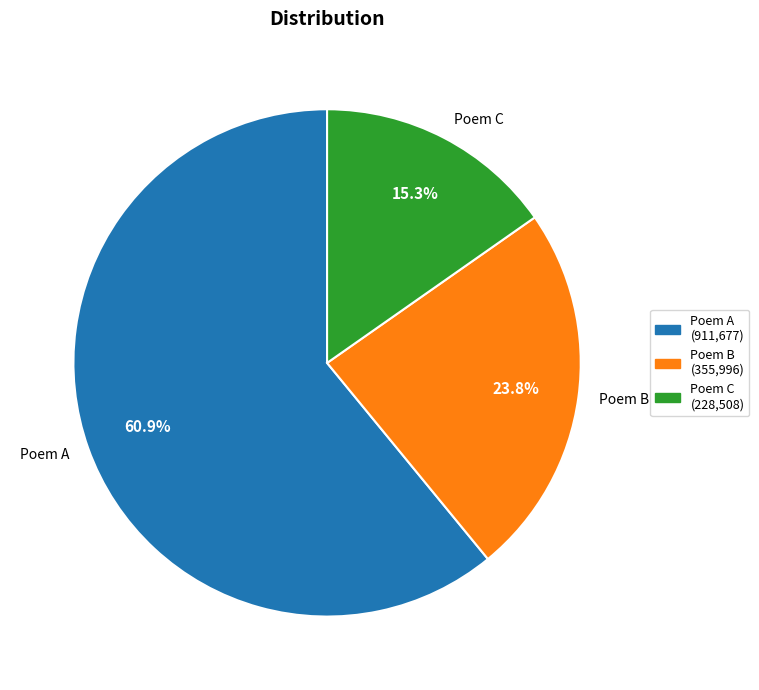

Is there a majority slice in this chart?

Yes